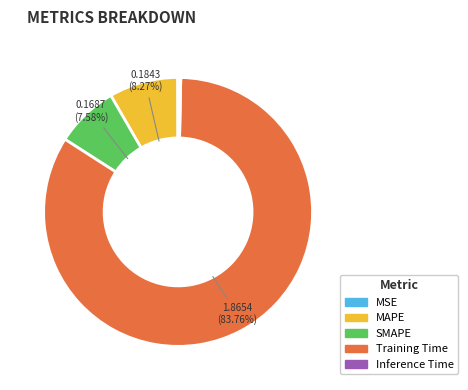

Between Inference Time and SMAPE, which is larger?

SMAPE